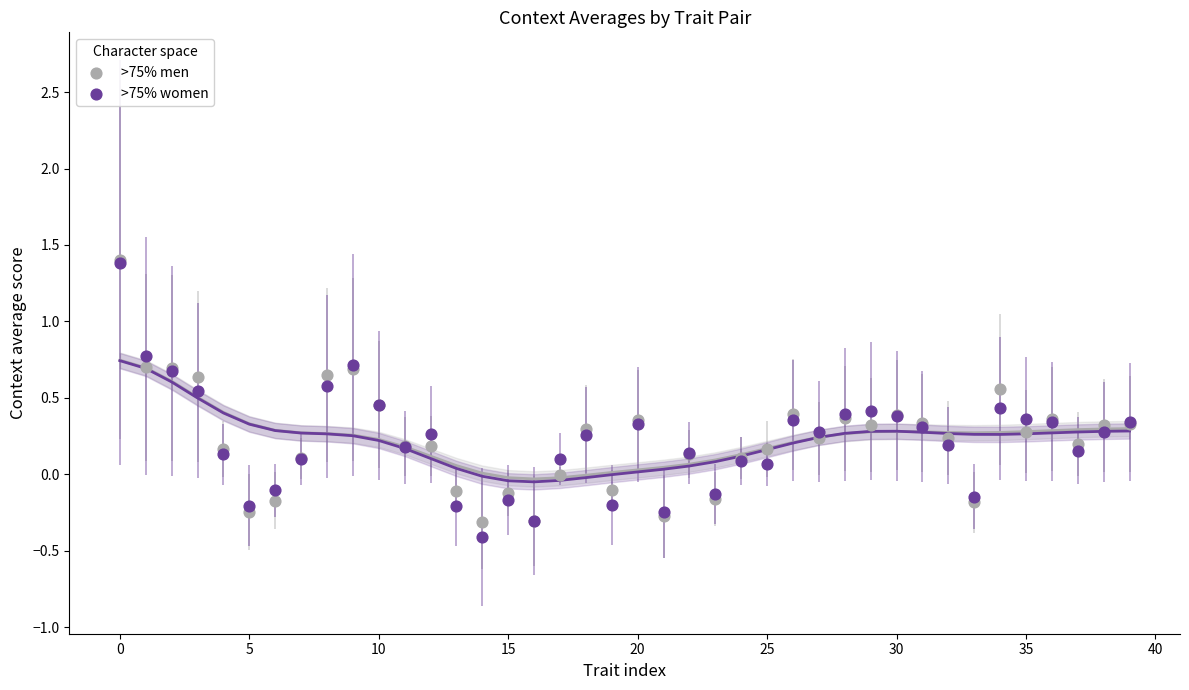

Which series contains the lowest Y value?

>75% women